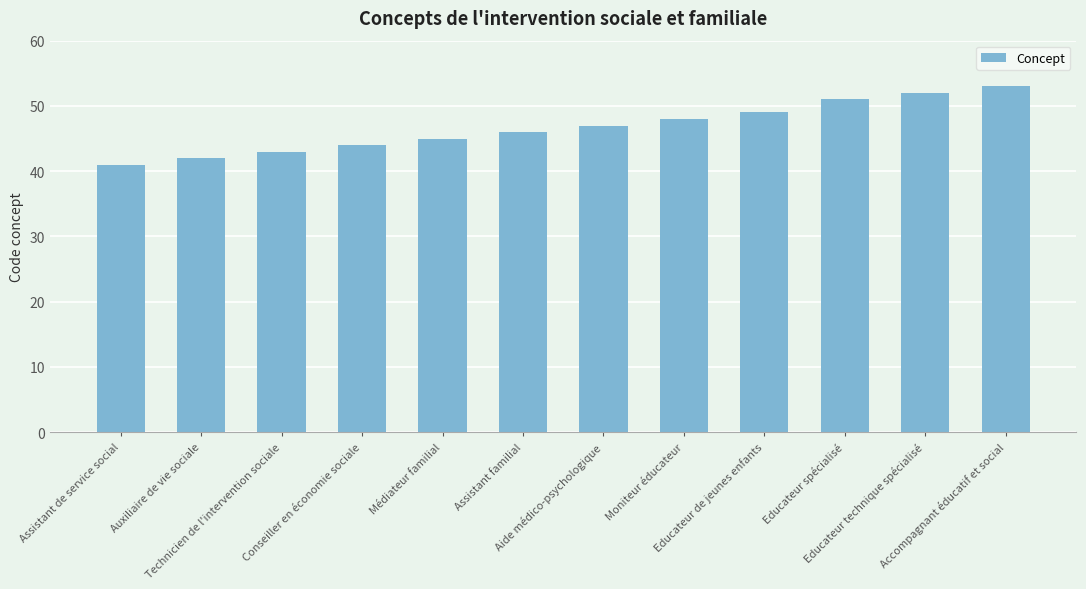

What is the label of the 4th bar from the right?

Educateur de jeunes enfants